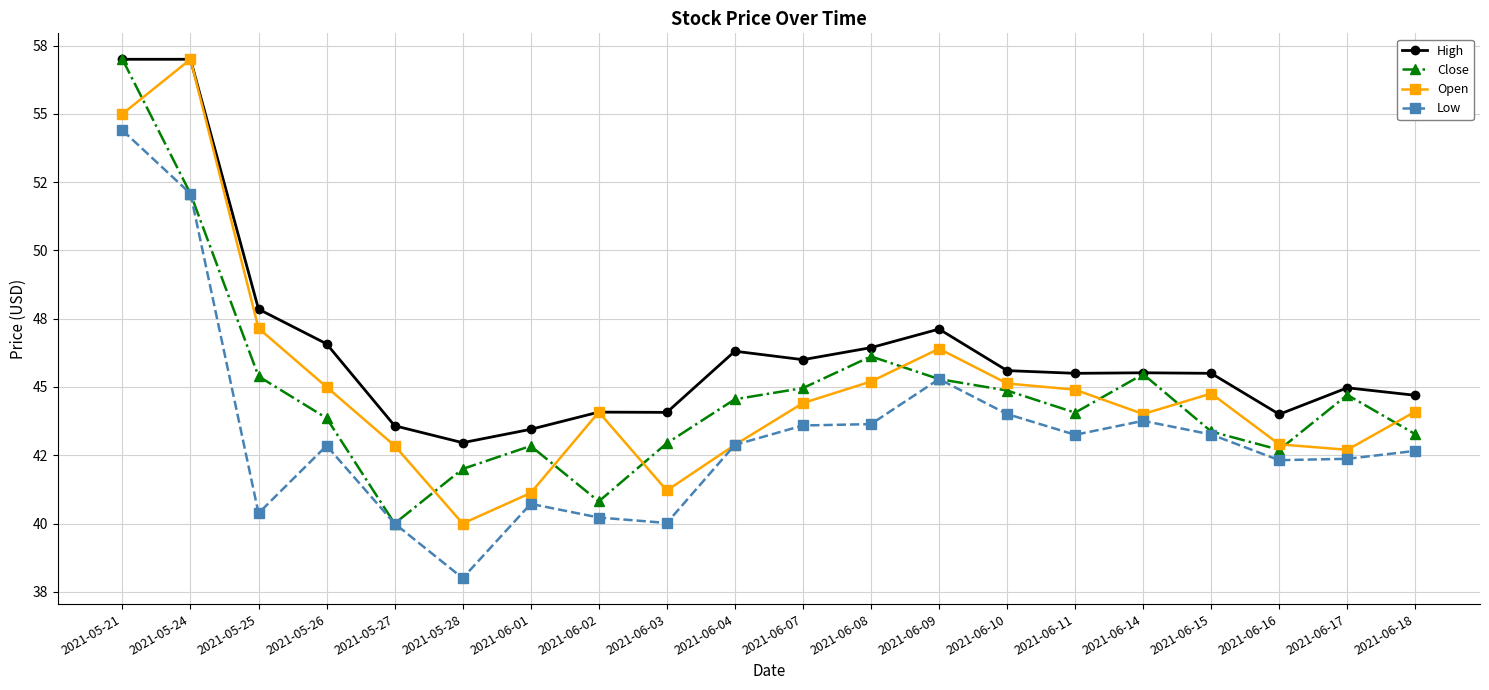

True or false: Low and Close intersect in this chart.

False